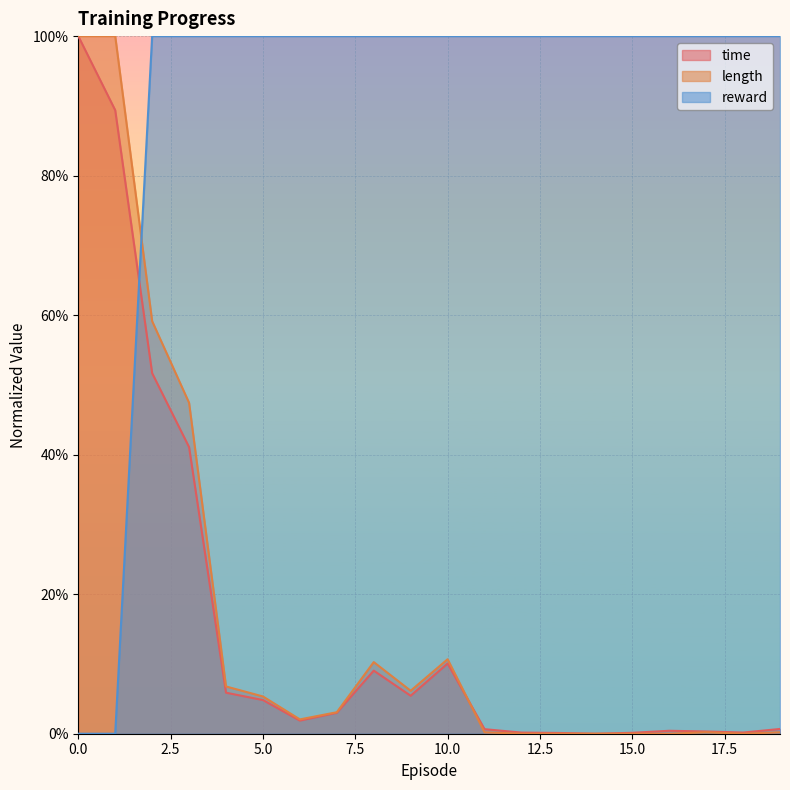

How many lines are shown in the chart?

3